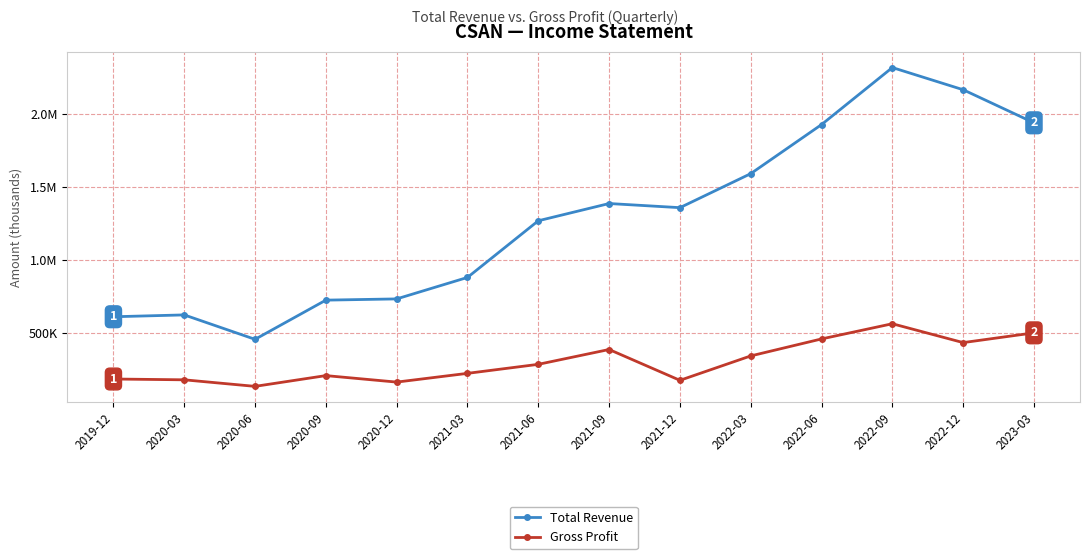

What are all the series names shown in the legend?

Total Revenue, Gross Profit